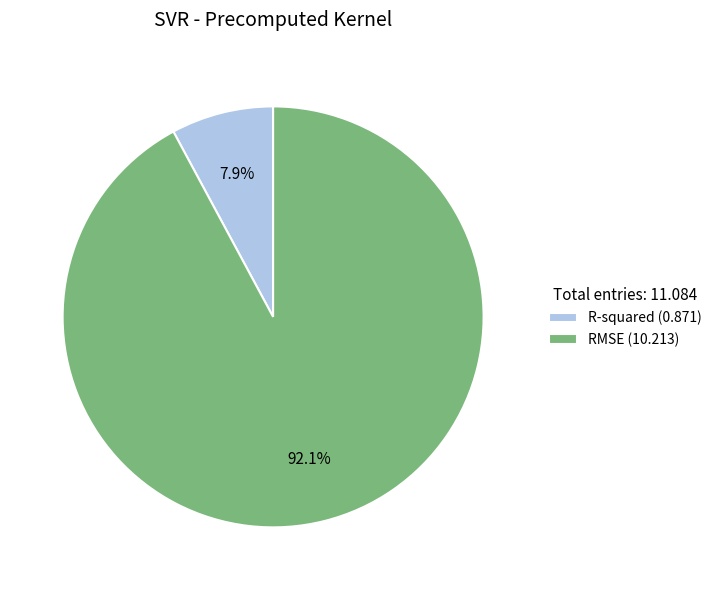

How many segments does this pie chart have?

2